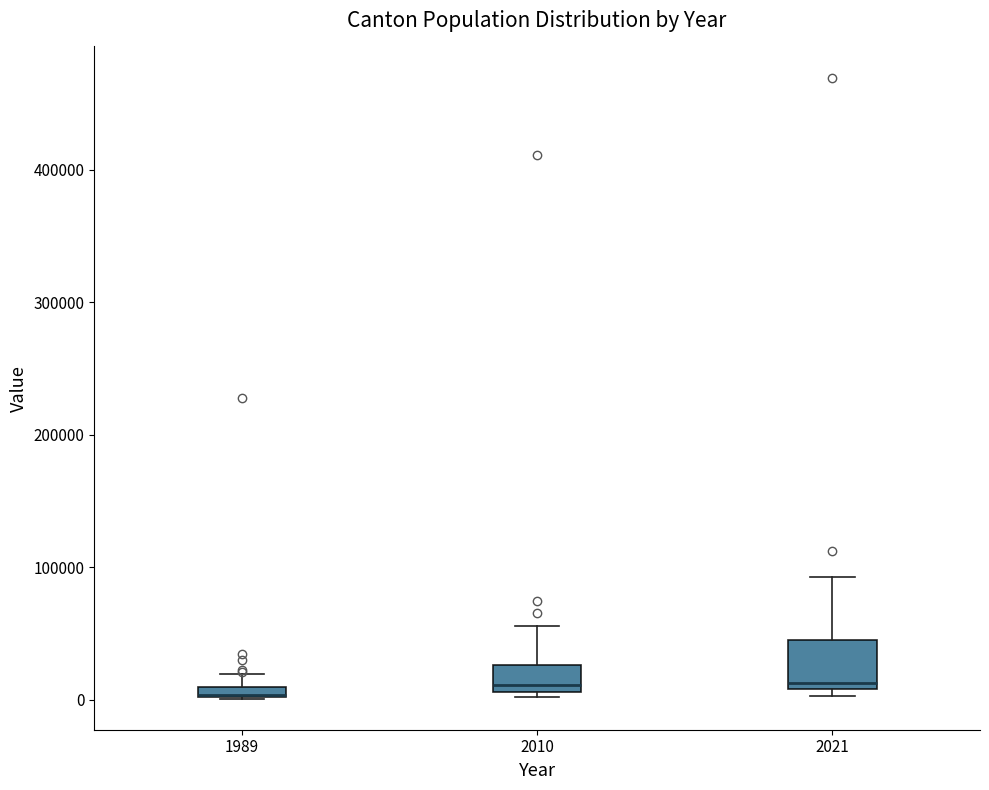

Where does the upper whisker of the box at x = 2010 end on the y-axis? The values are not printed on the chart, so give them approximately, as read against the axis.

60000